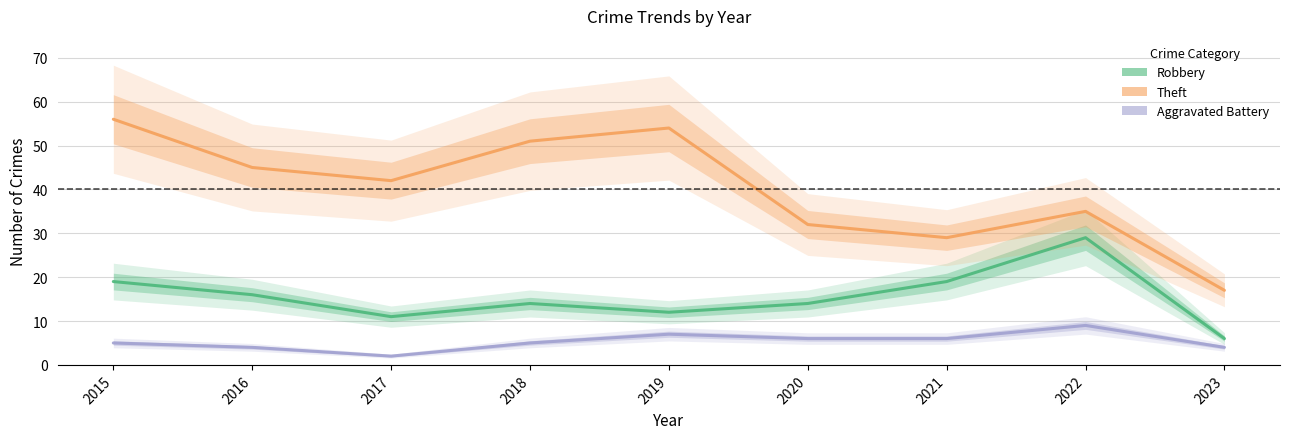

What is the approximate value of Aggravated Battery at 2021?

6